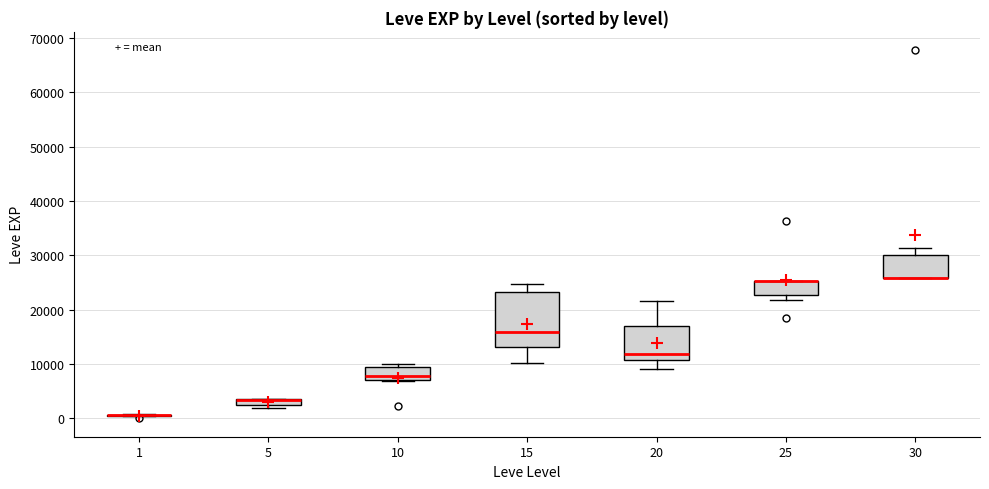

Which box is the tallest, from its lower edge to its upper edge?

15